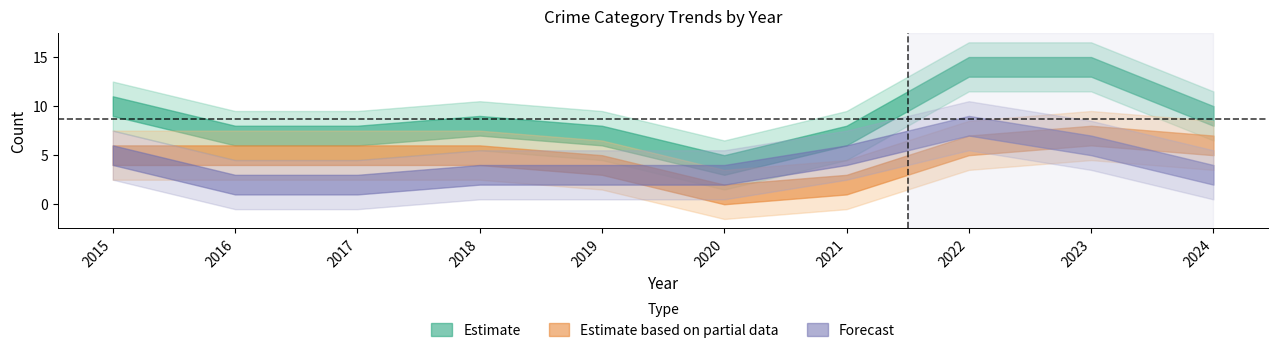

At how many categories does at least one series exceed 5?

9